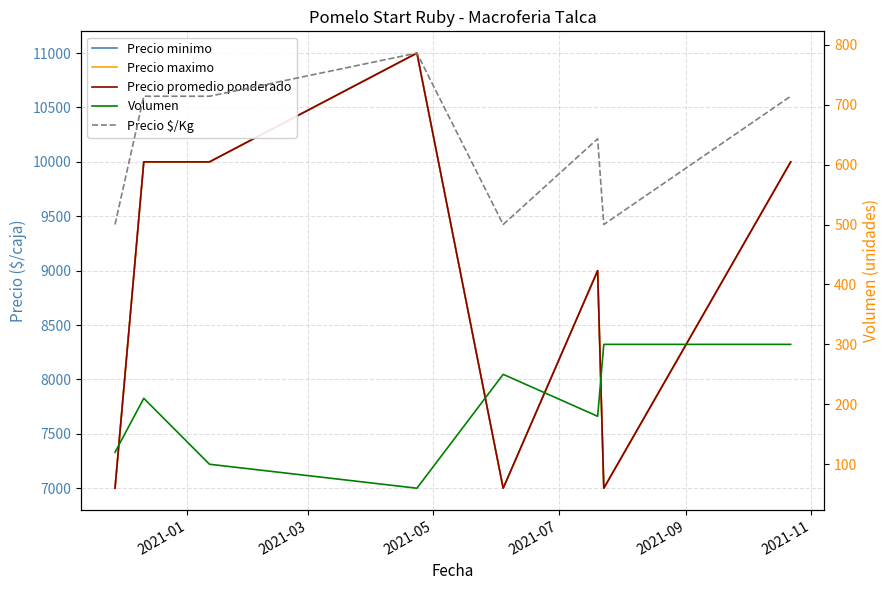

Between 2021-07 and 2021-09, which is larger?

2021-07